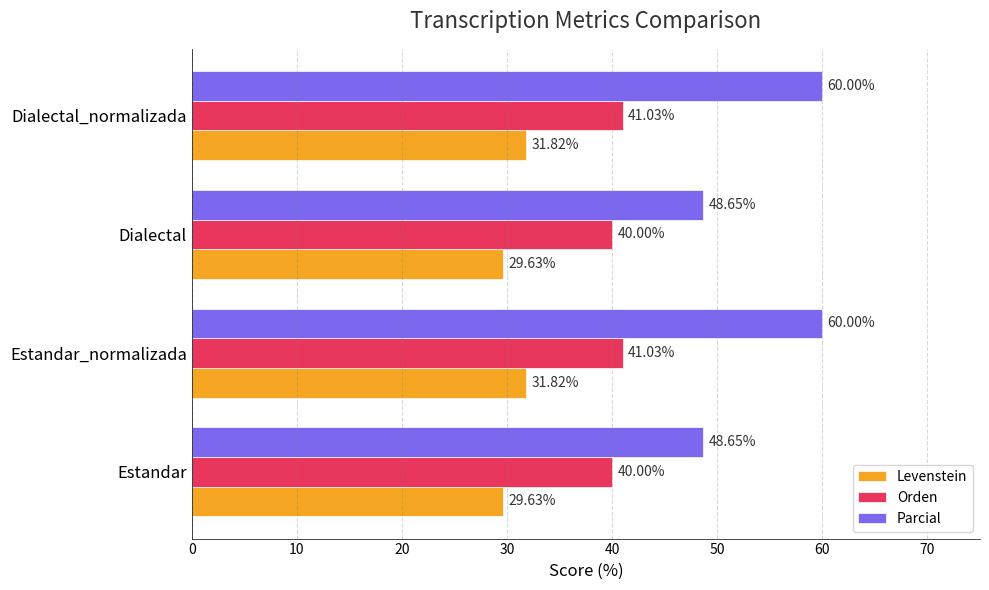

Is the value of Orden at Estandar greater than the value of Parcial at Dialectal_normalizada?

No